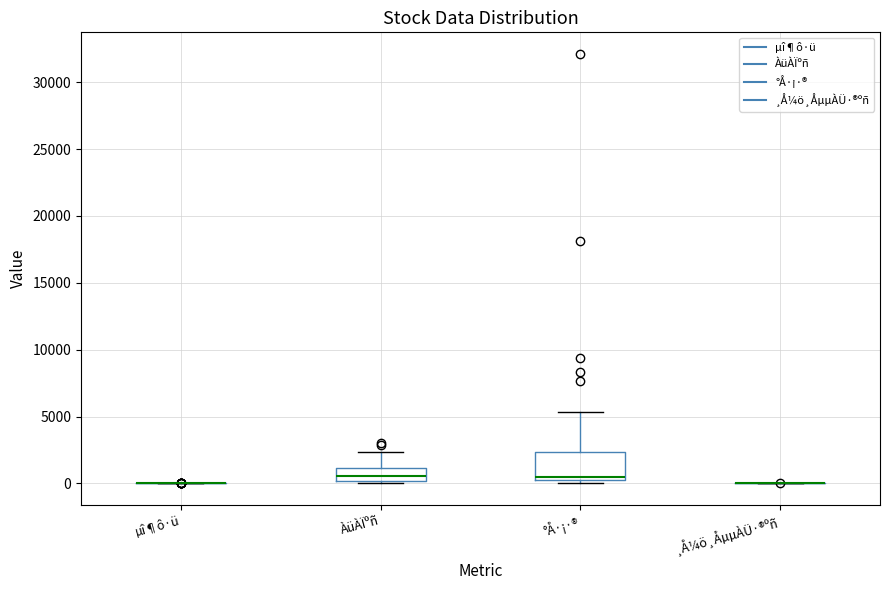

Comparing the boxes themselves (not the whiskers), which one is the tallest?

°Å·¡·®